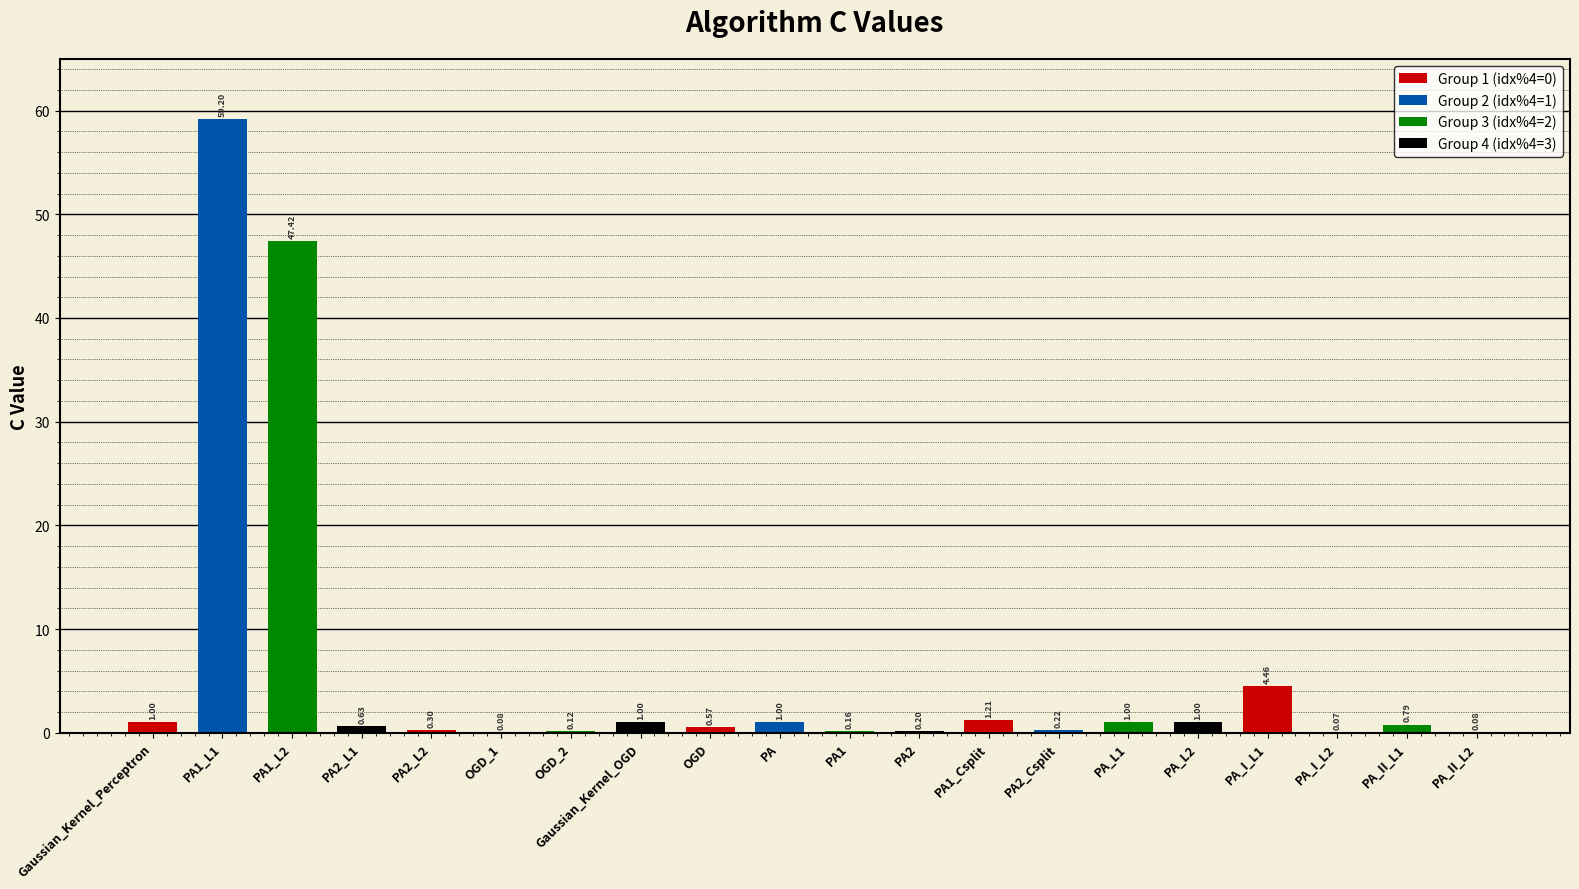

Which label corresponds to the smallest value in the chart?

PA_I_L2